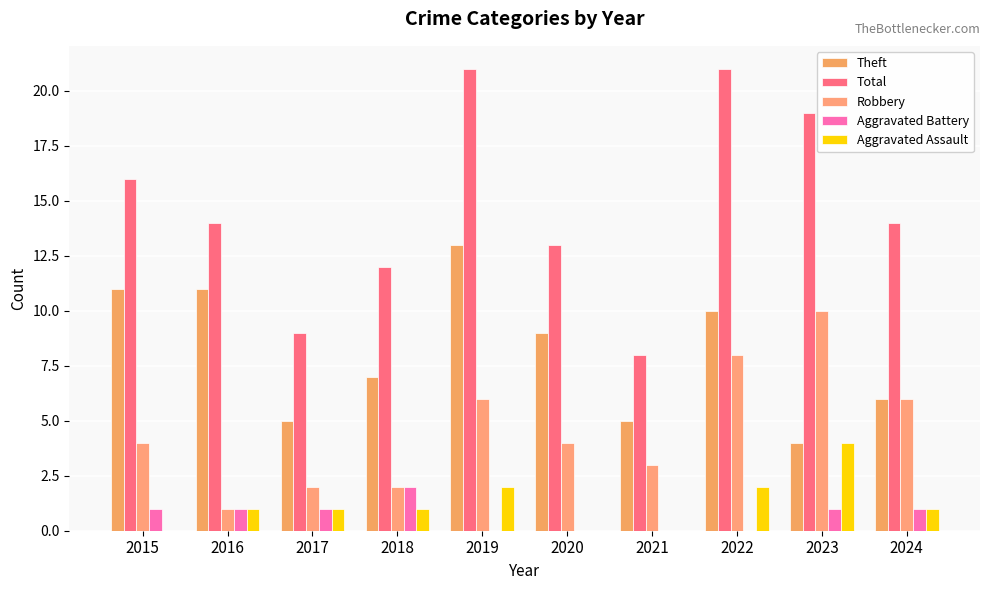

Rank the series by their maximum value, from lowest to highest.

Aggravated Battery, Aggravated Assault, Robbery, Theft, Total